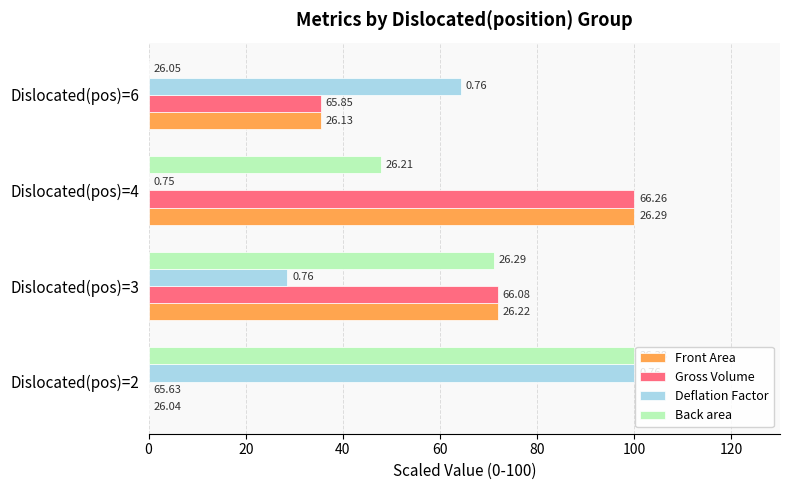

At how many categories does at least one series exceed 22?

4